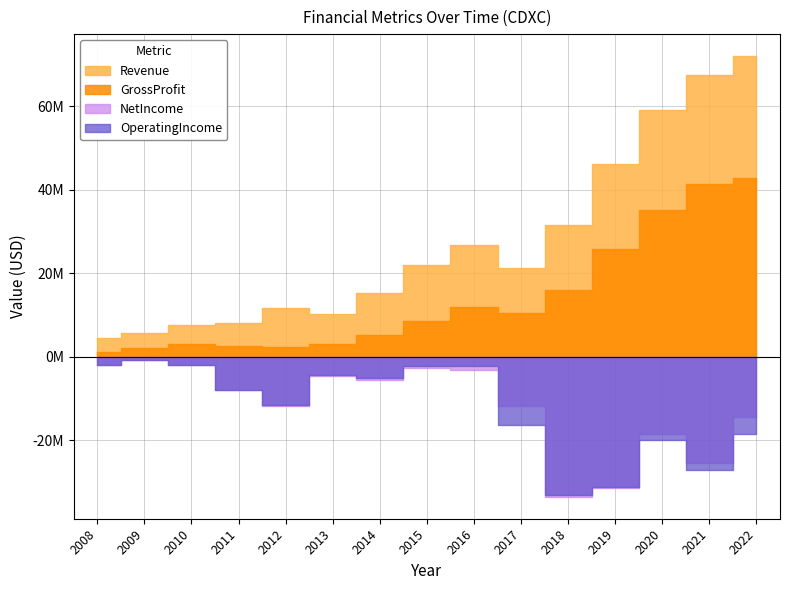

What value does the NetIncome series have at 2019, to the nearest 50?

-31471000